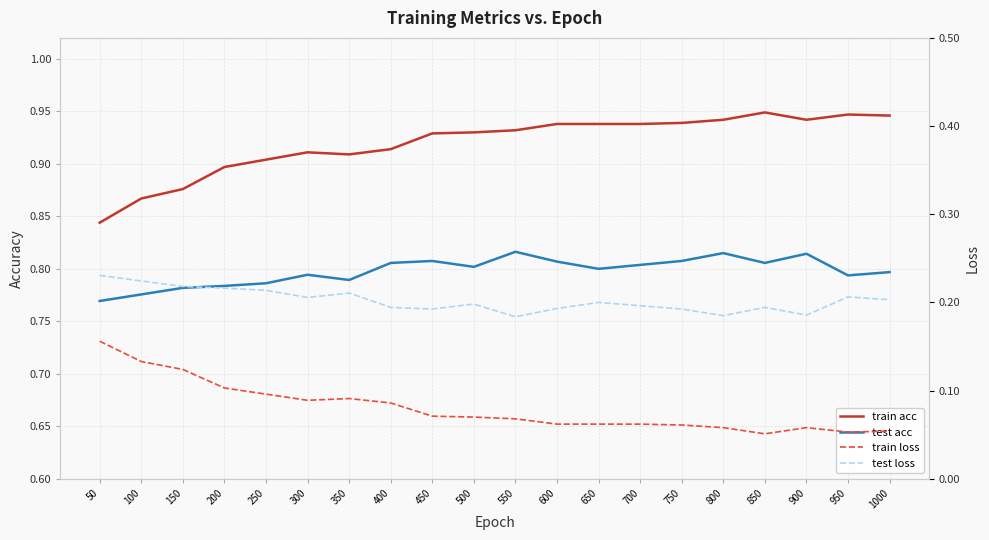

The value of test loss at 250 is 0.2. True or false?

True